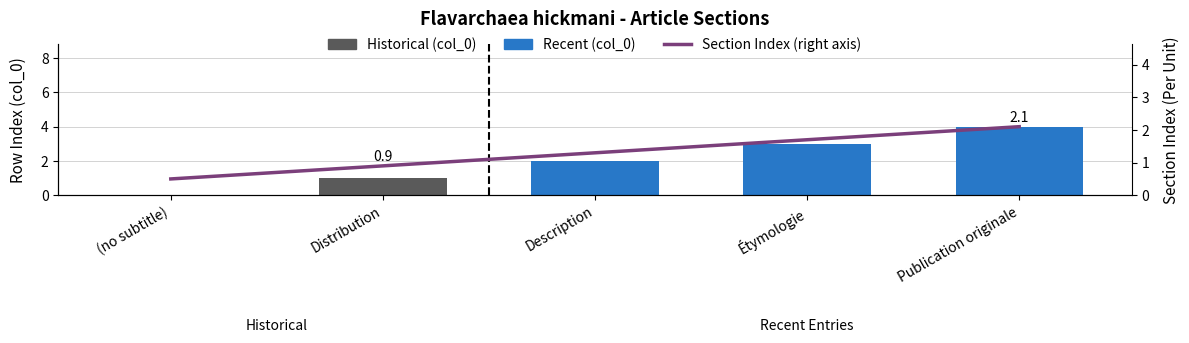

Rank the categories by value from highest to lowest.

Publication originale, Étymologie, Description, Distribution, (no subtitle)